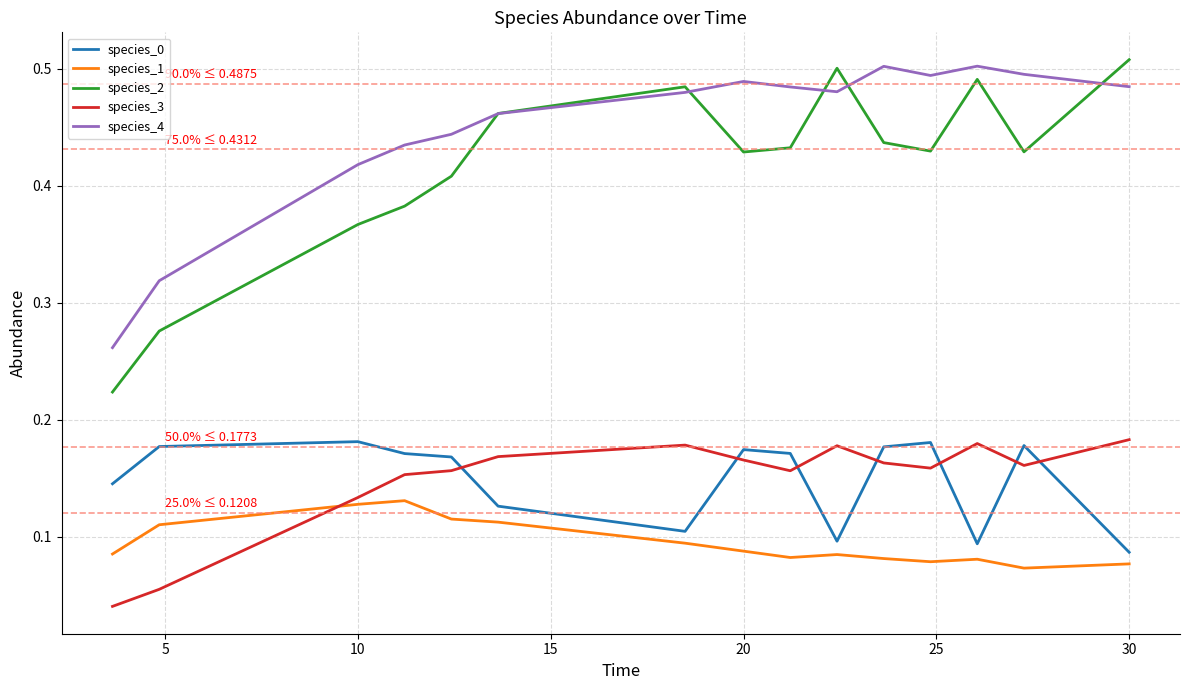

Which series has the largest total across all categories?

species_4